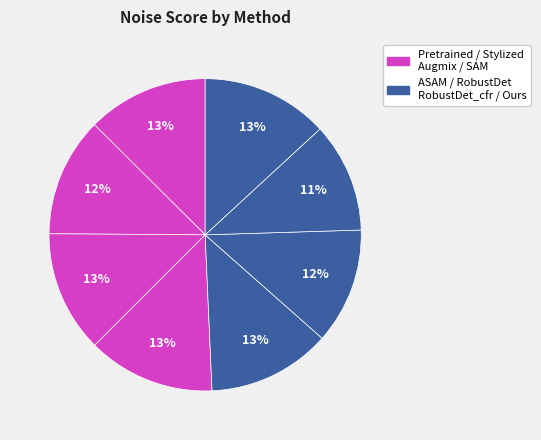

How many segments does this pie chart have?

8